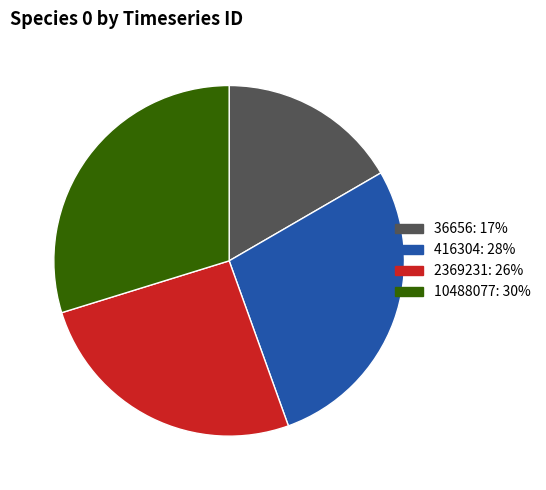

Is there any slice that represents more than half of the pie?

No